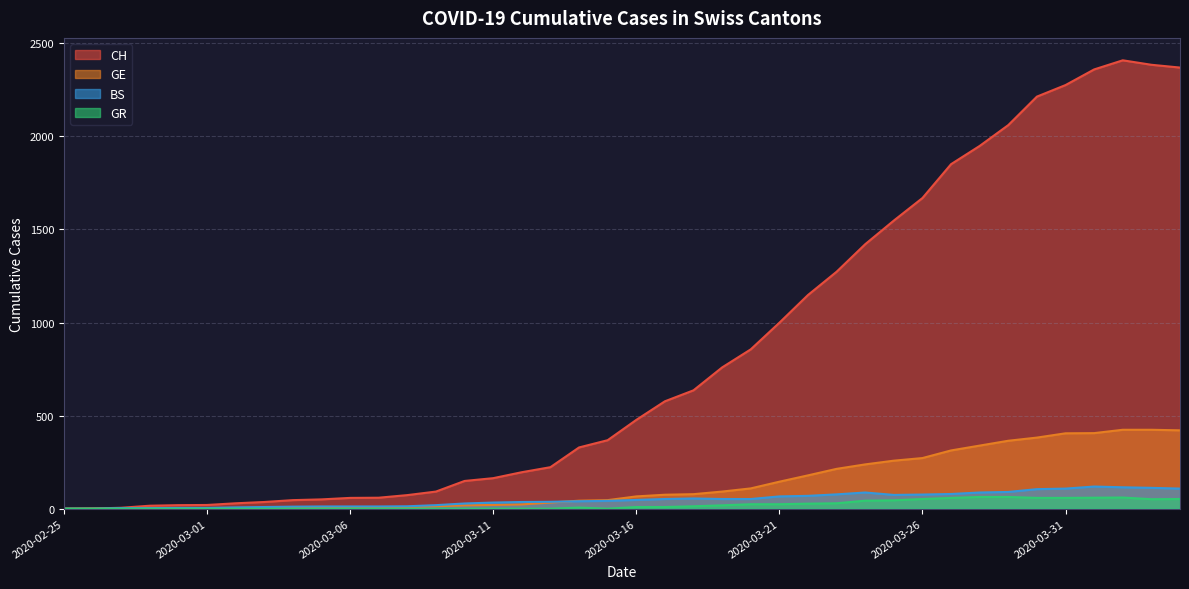

Which series has the largest total across all categories?

CH